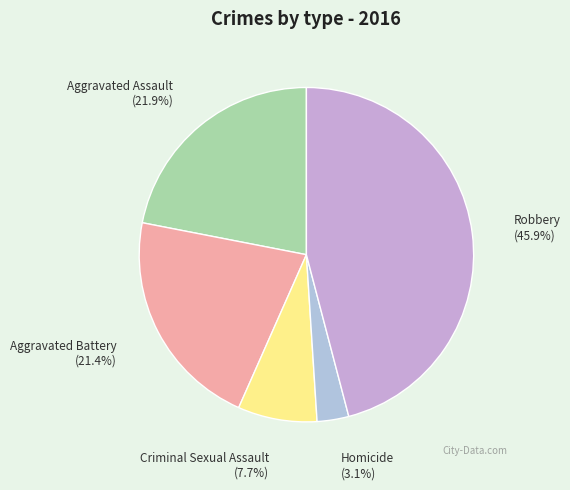

What is the smallest slice in the pie chart?

Homicide